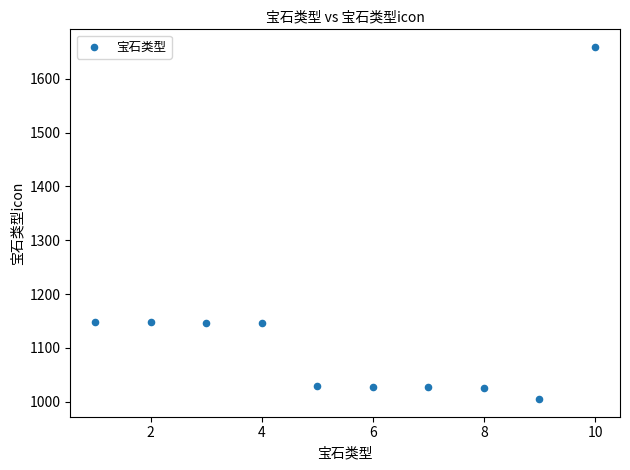

What is the range of X values (max minus min)?

9